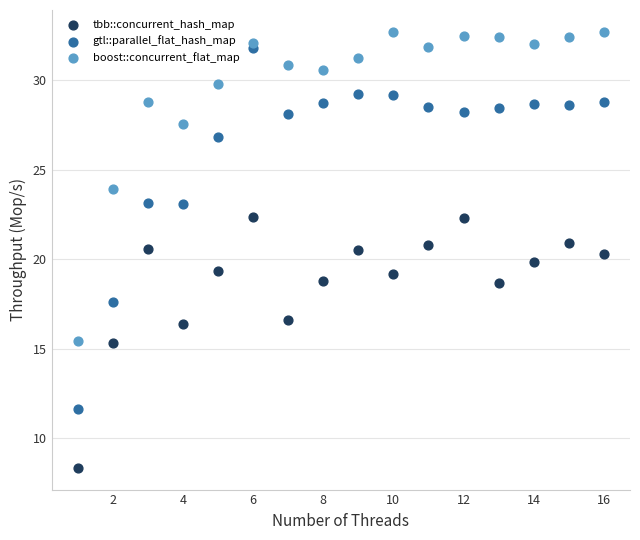

Which series contains the lowest Y value?

tbb::concurrent_hash_map